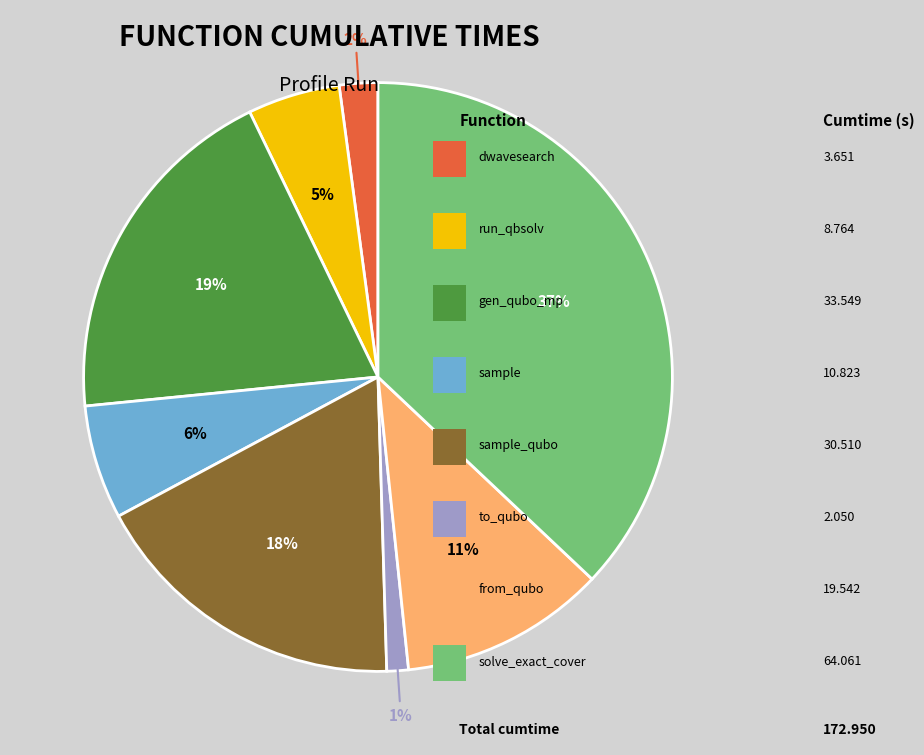

To the nearest percent, what is the difference between the largest and smallest slice percentages?

36%